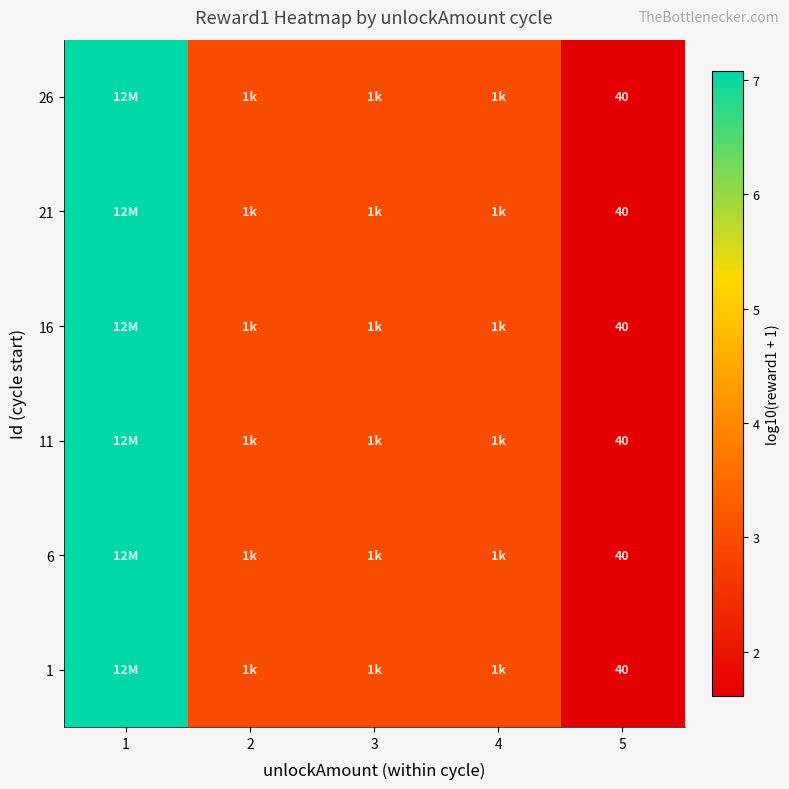

Is it true that 1 equals 5.4 at 4?

False